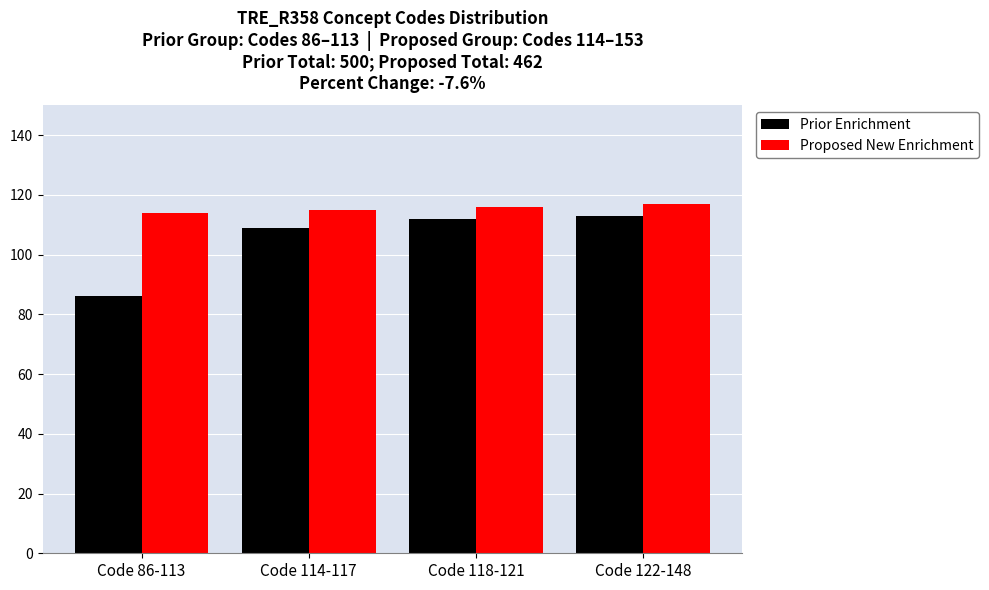

Which series has the widest spread of values?

Prior Enrichment